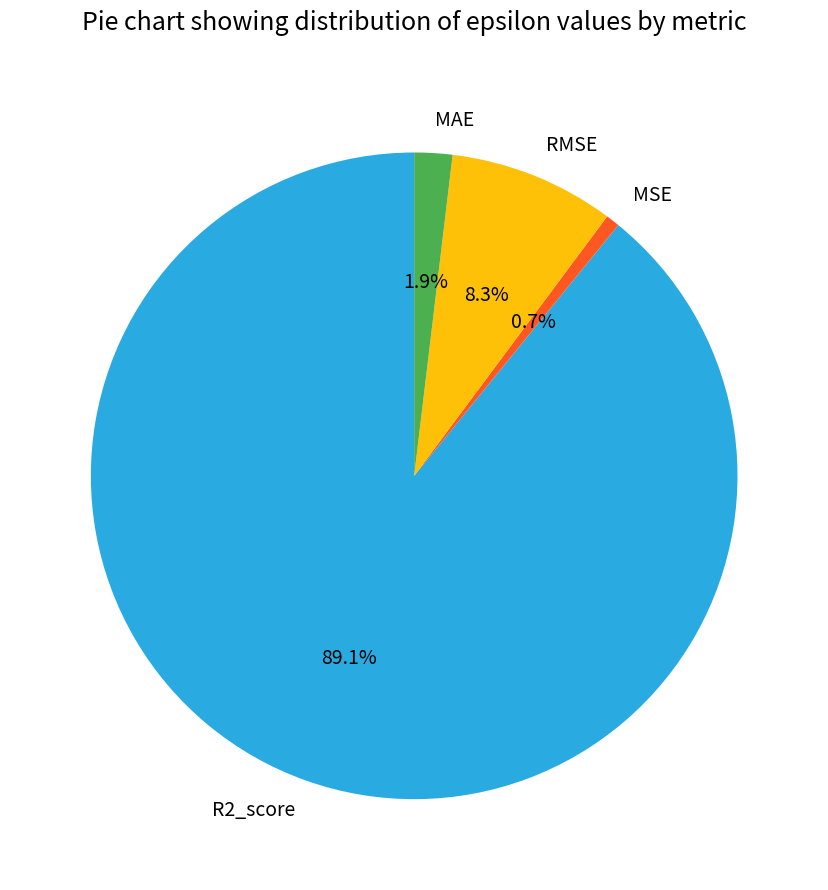

Which category accounts for the majority?

R2_score